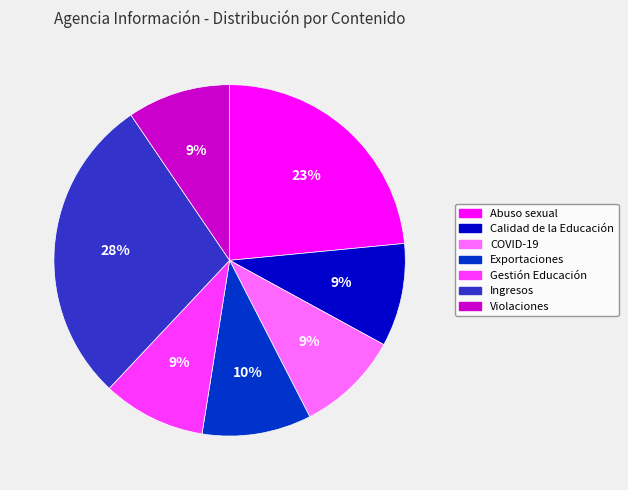

Which has a higher value, COVID-19 or Exportaciones?

Exportaciones